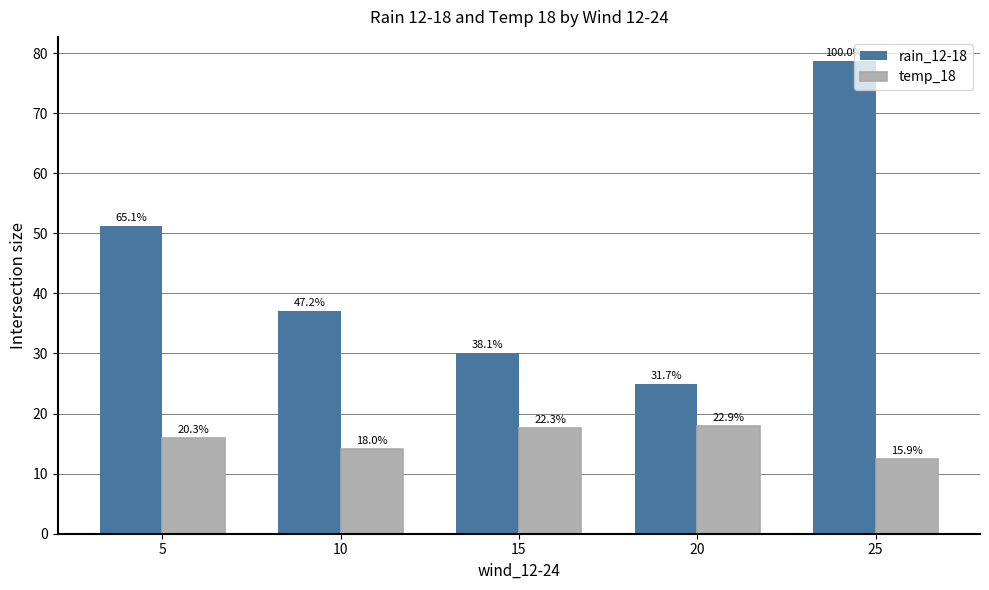

What is the total value across all series at 5?

67.2